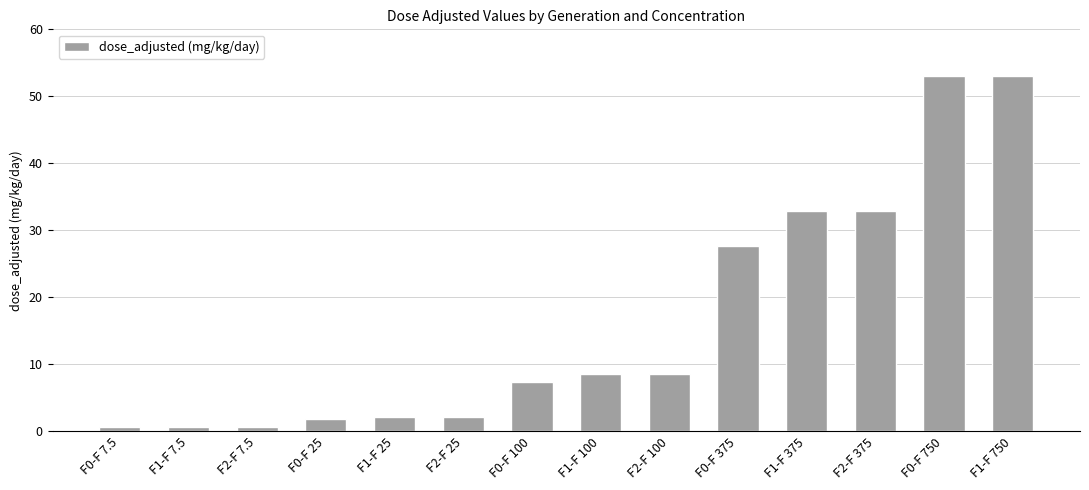

What position from the left is F0-F 100?

7